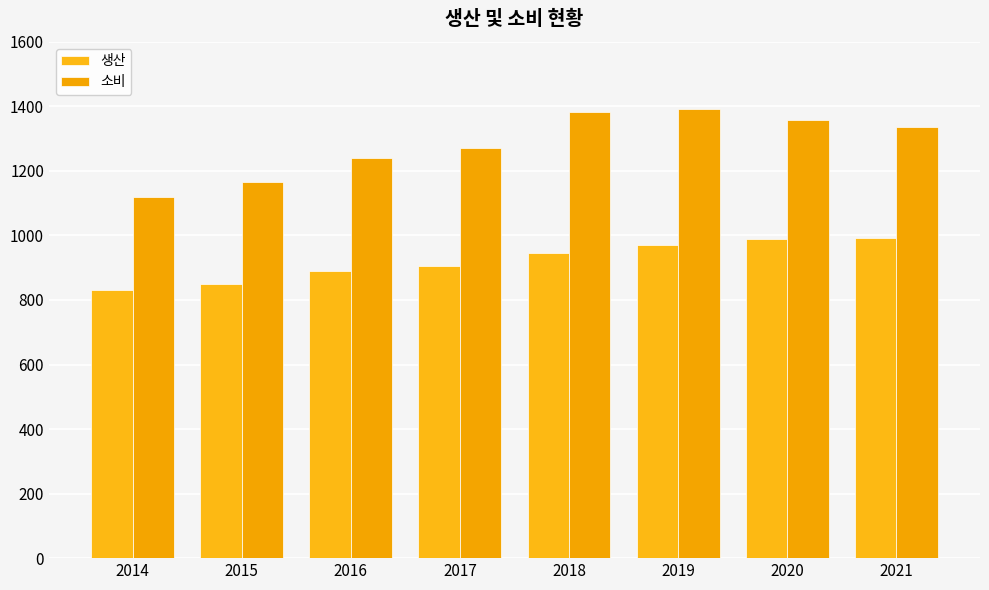

What is the difference between the highest and lowest values at 2019?

421.7